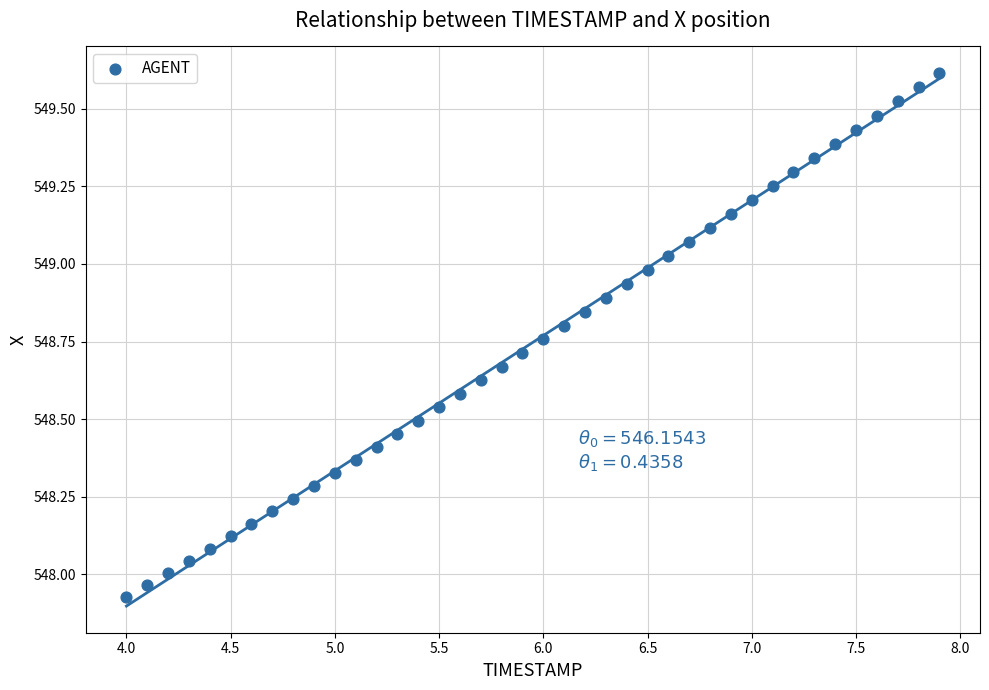

What is the range of Y values (max minus min)?

1.7